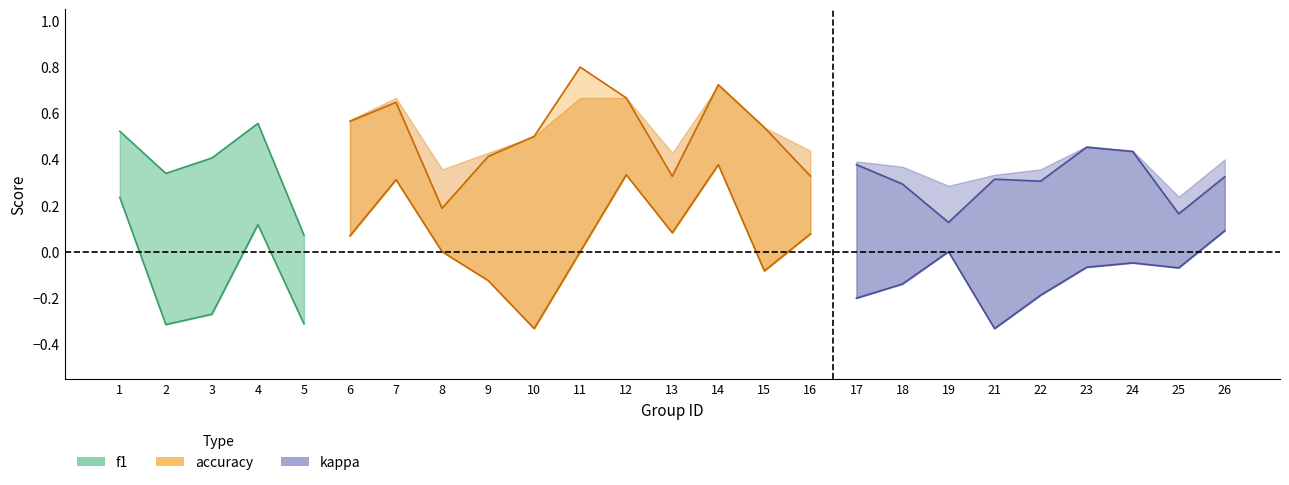

What are all the series names shown in the legend?

f1, accuracy, kappa